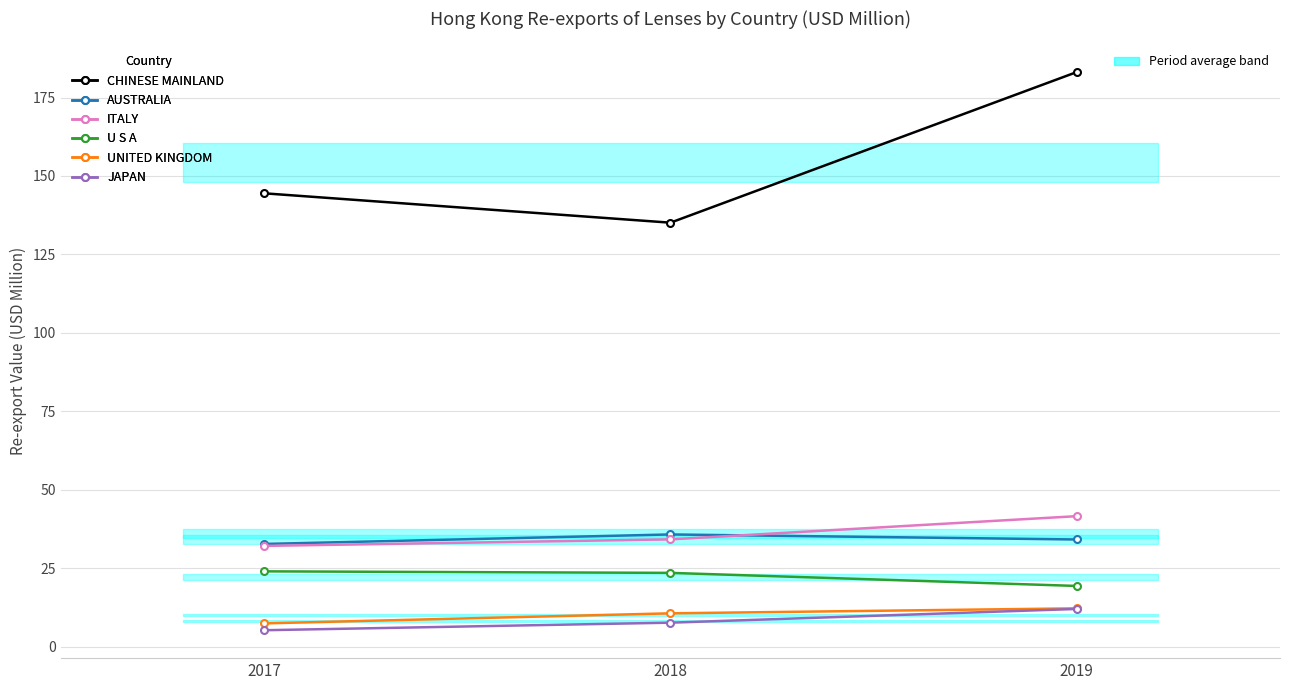

What is the spread (max minus min) of values at 2019?

171.1